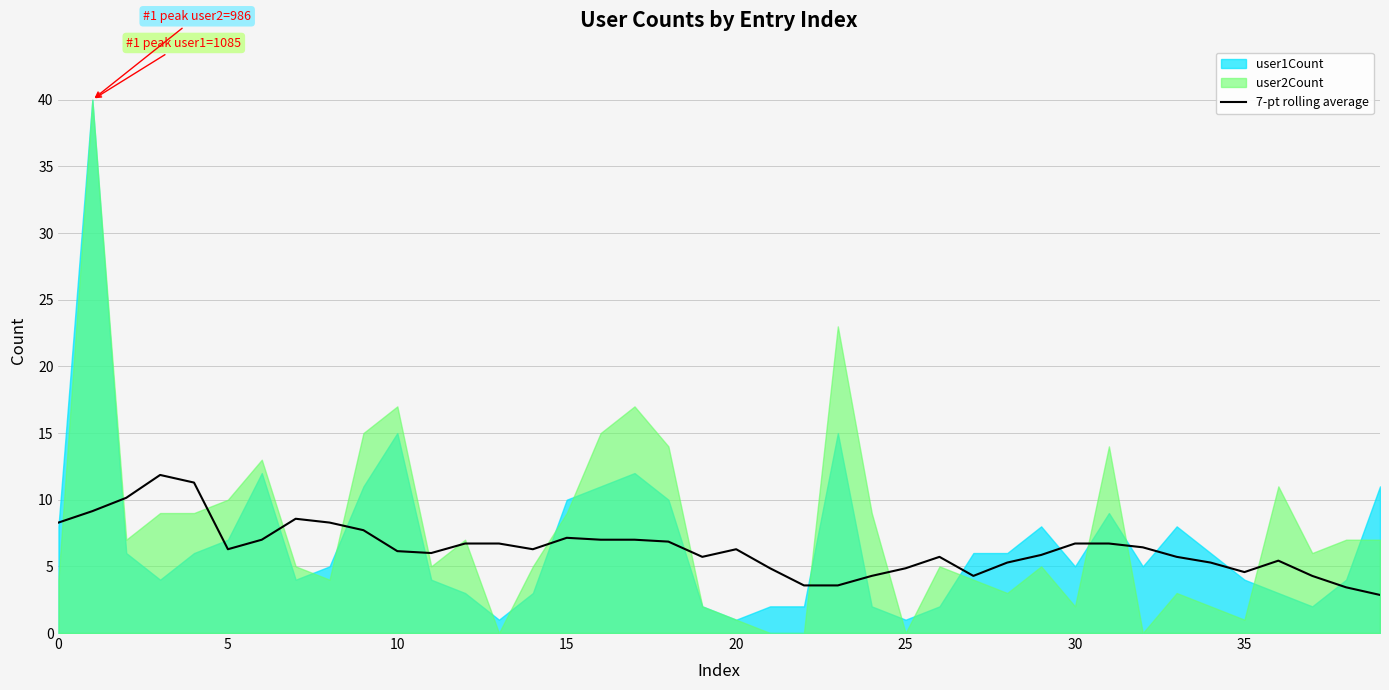

Which has a higher value, 16 or 14?

16